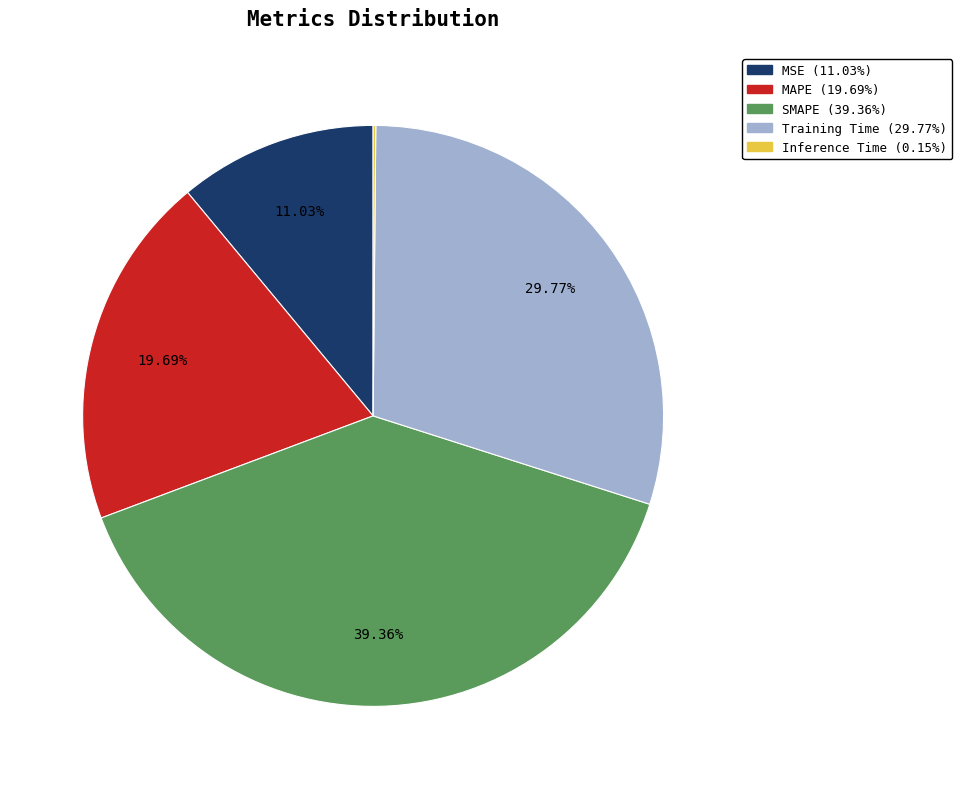

Is it true that MSE is 21% of the pie?

False